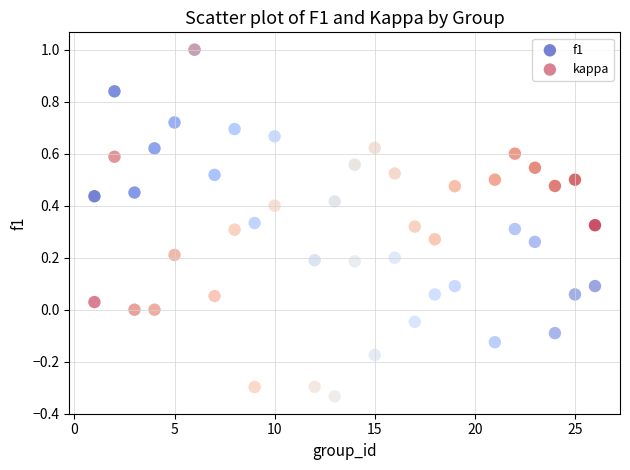

What are all the series names shown in the legend?

f1, kappa